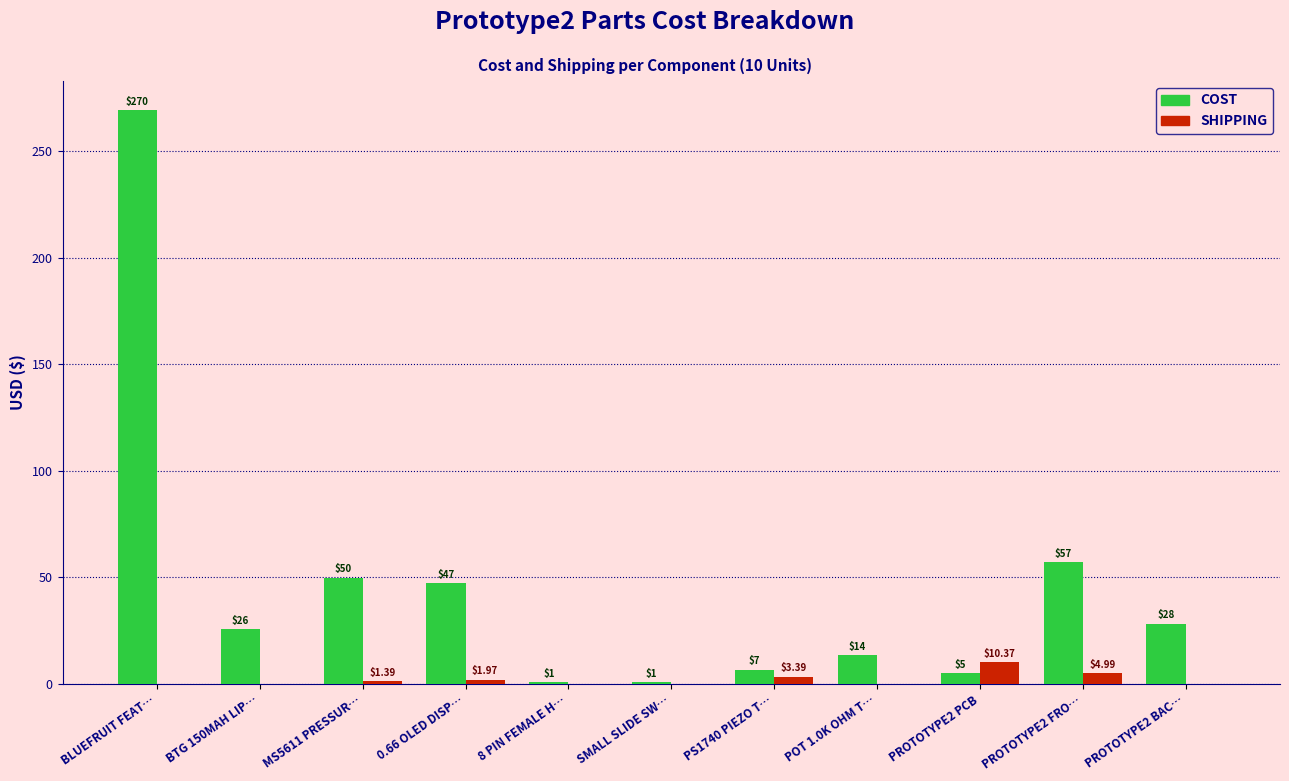

Which label corresponds to the largest value in the chart?

BLUEFRUIT FEAT…